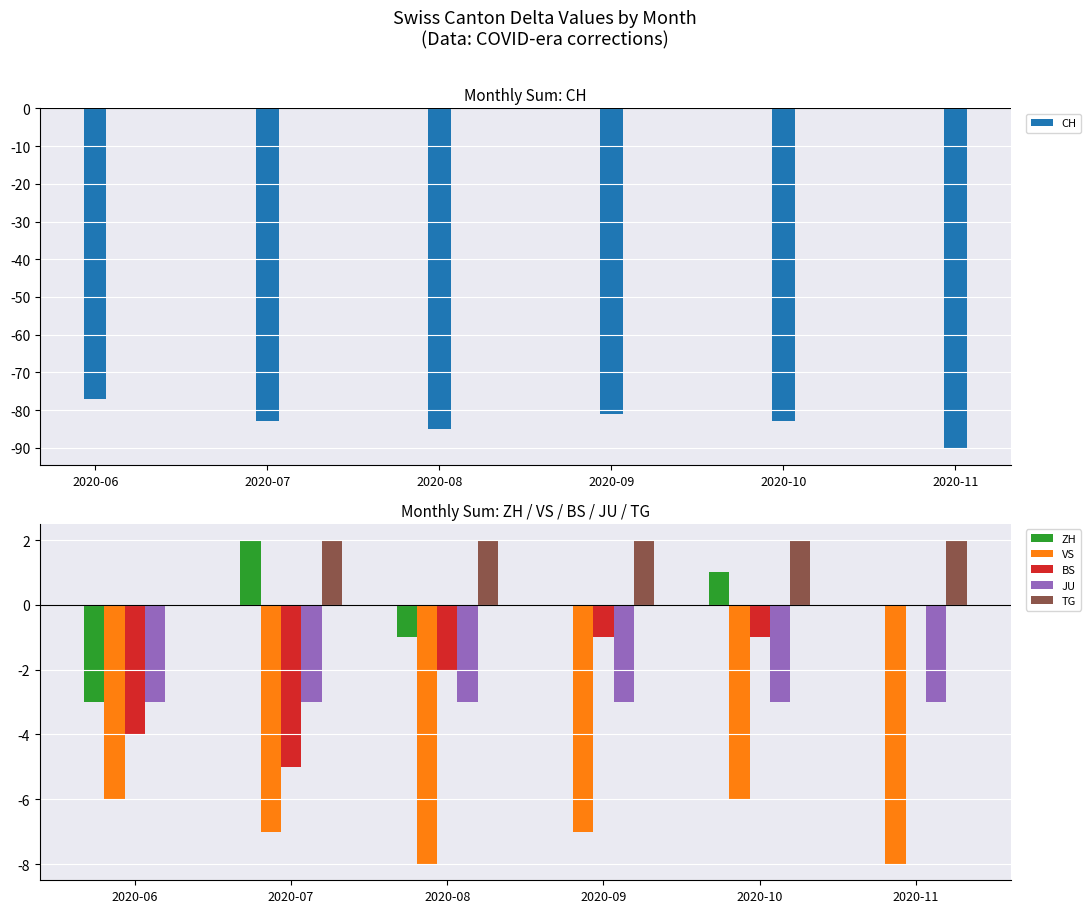

The CH series shows -35 at 2020-10. True or false?

False